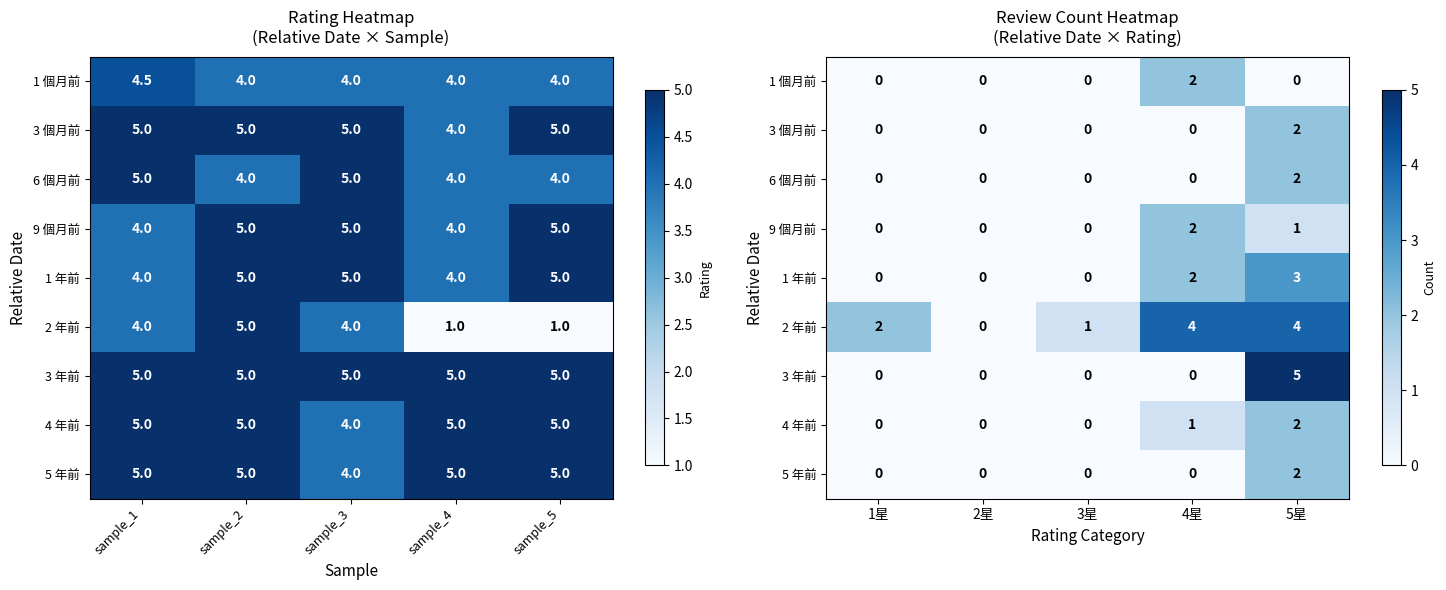

What is the difference between the maximum and minimum values in the 3 年前 series?

5